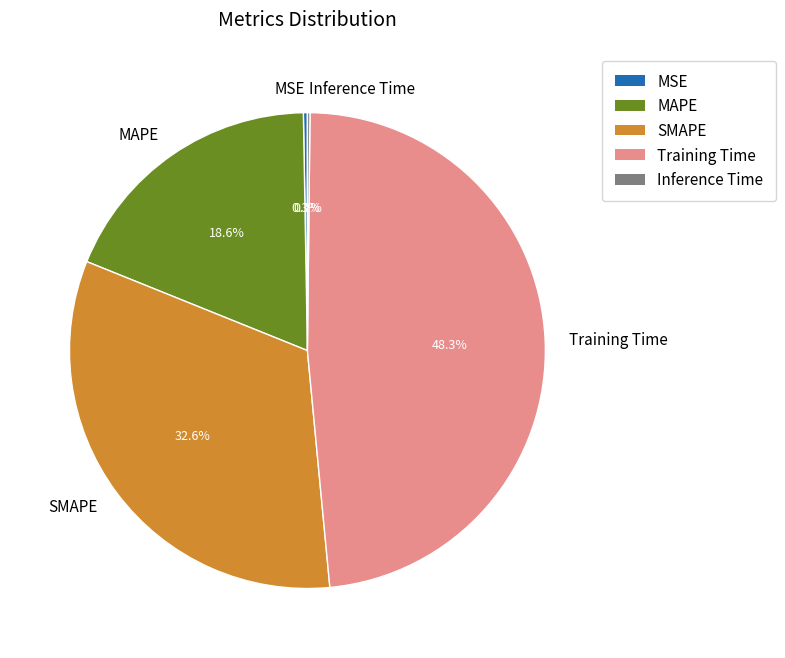

To the nearest percent, what percentage of the pie is SMAPE?

33%